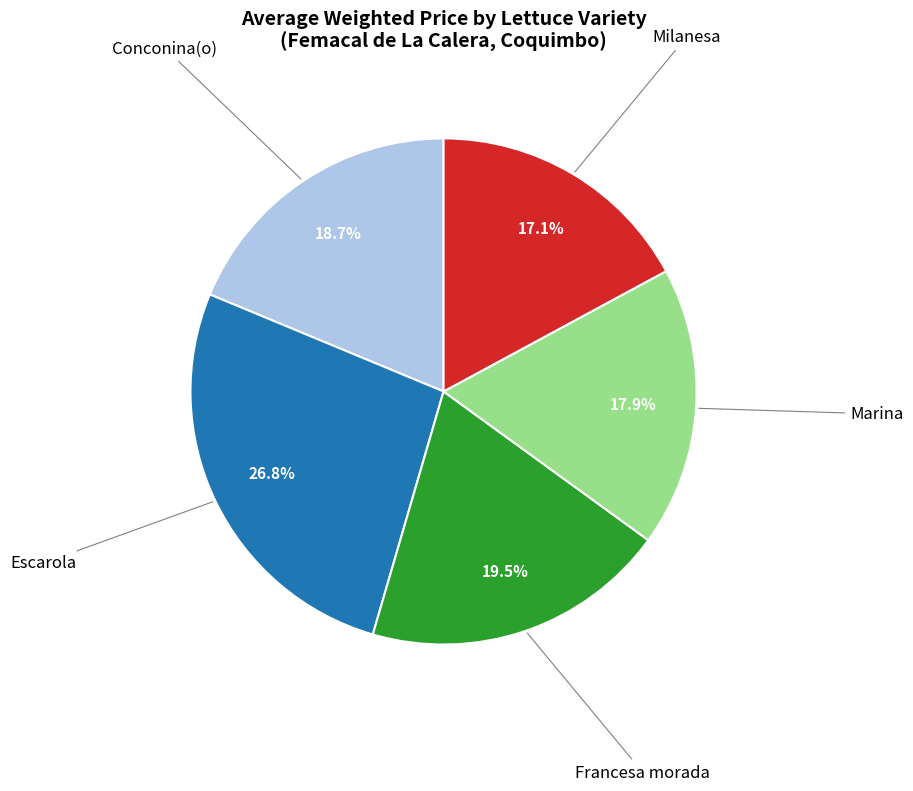

Does any single category account for the majority?

No